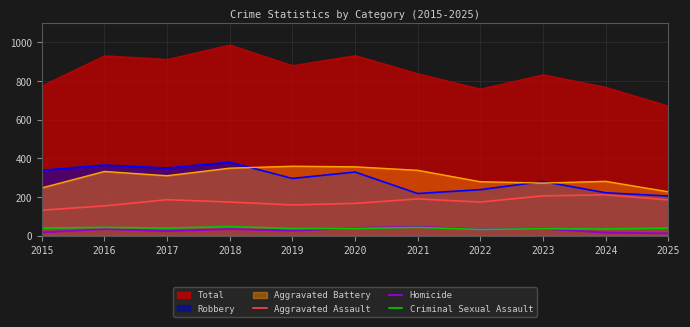

What is the sum of all Aggravated Assault values?

1949